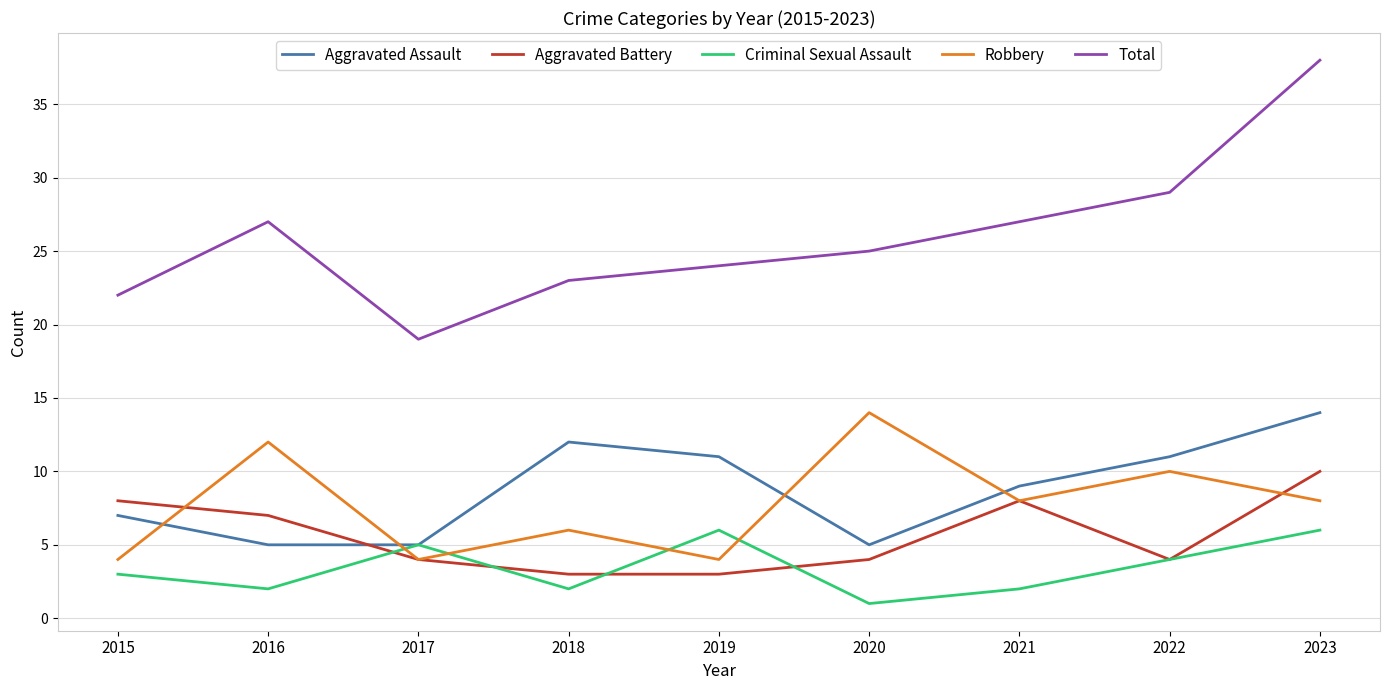

Reading right to left, list all the values displayed in this chart.

Aggravated Assault: 14	11	9	5	11	12	5	5	7
Aggravated Battery: 10	4	8	4	3	3	4	7	8
Criminal Sexual Assault: 6	4	2	1	6	2	5	2	3
Robbery: 8	10	8	14	4	6	4	12	4
Total: 38	29	27	25	24	23	19	27	22